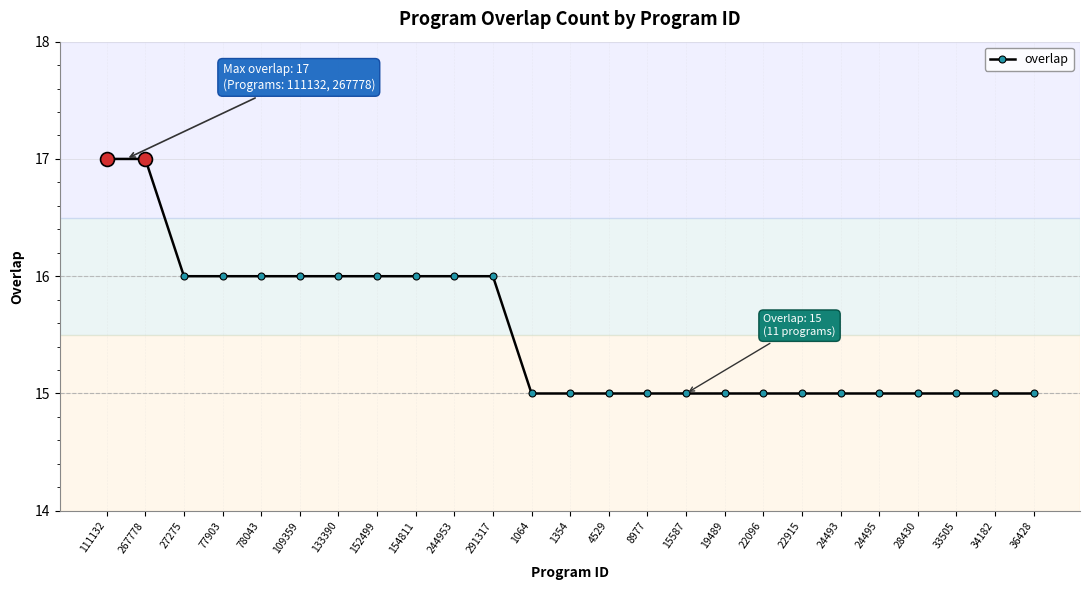

What is the sum of all values?

388